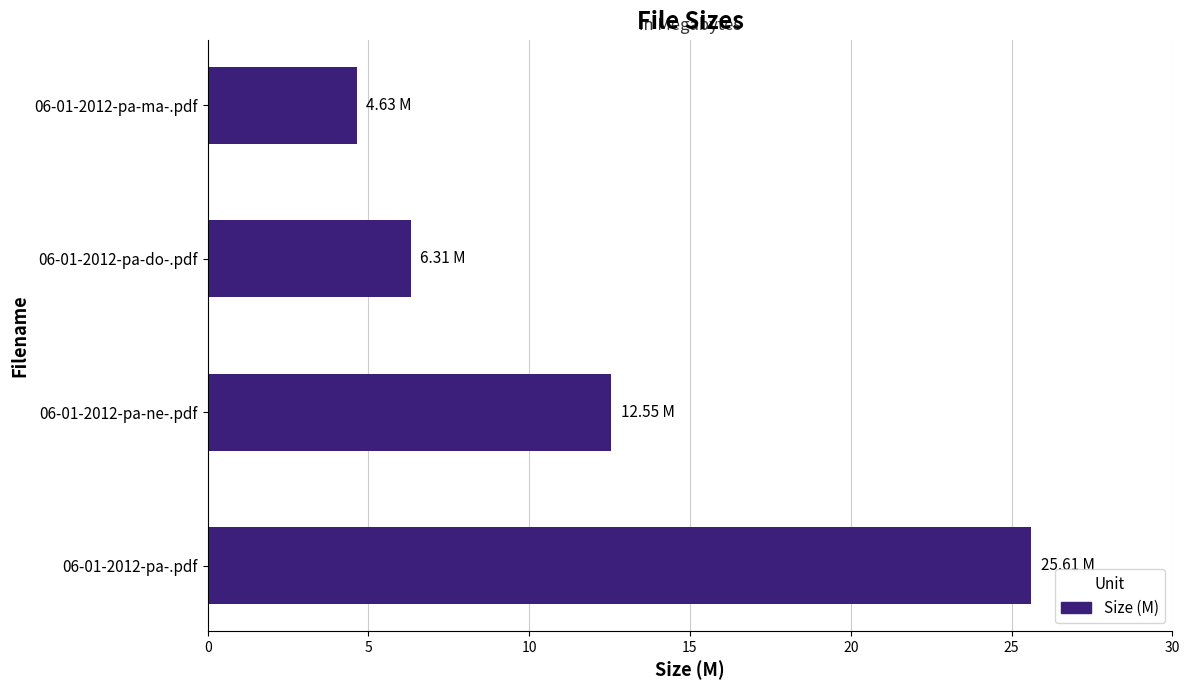

How many series are shown in this chart?

1